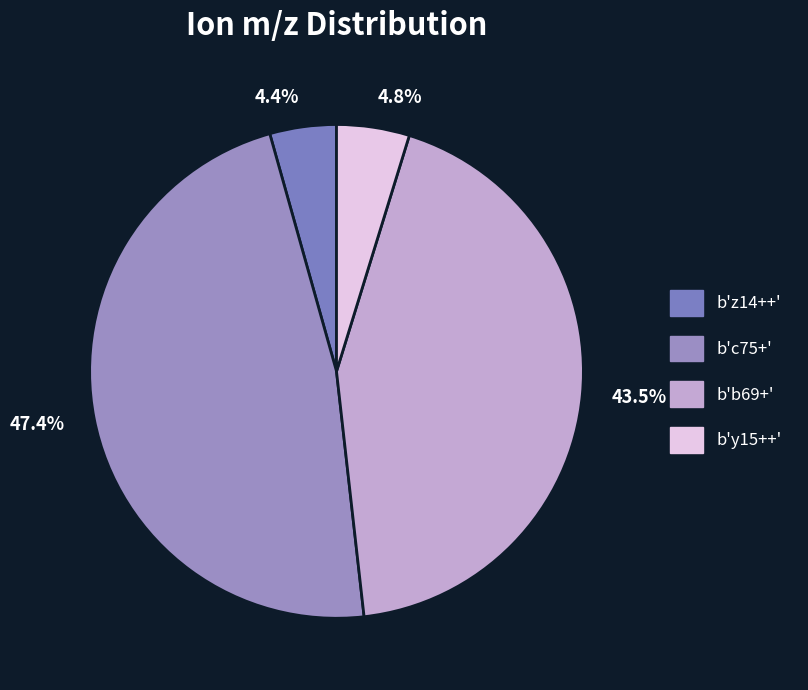

What percentage is NOT represented by b'y15++'?

95.2%